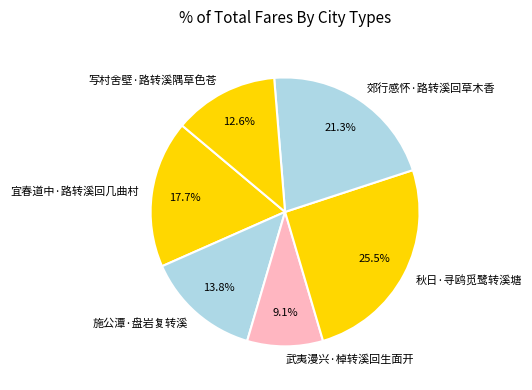

Count the number of slices in the pie.

6